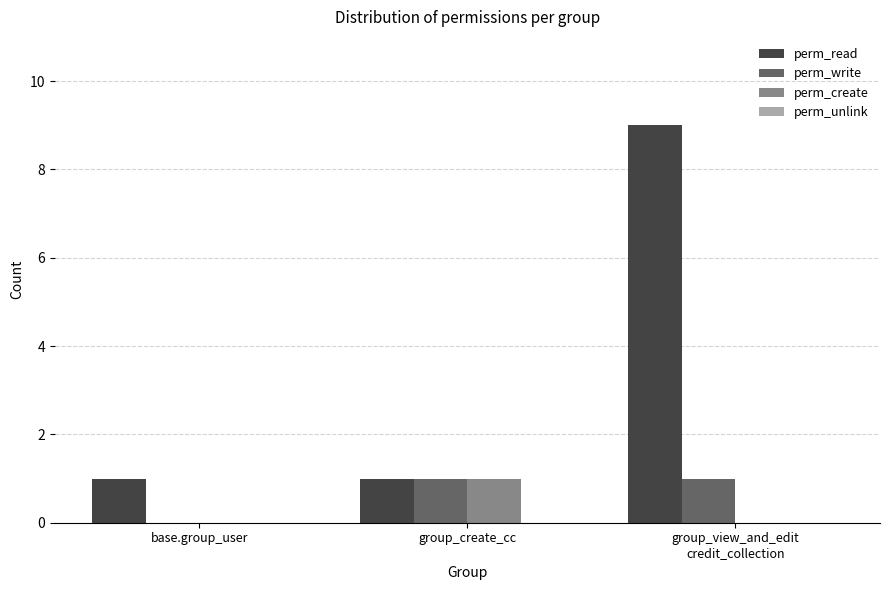

Which series has the largest total across all categories?

perm_read